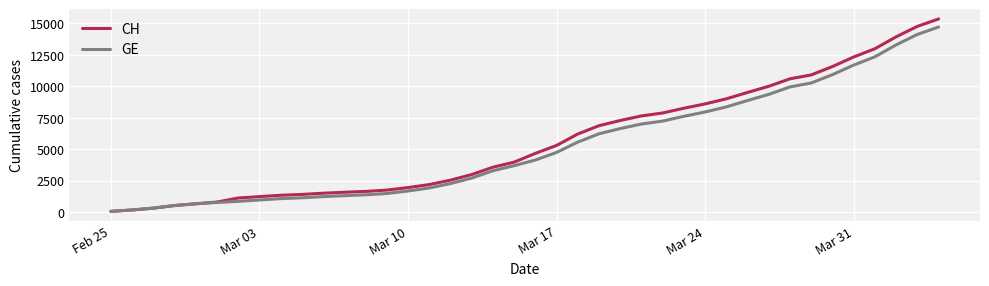

Which series has the largest range (max minus min)?

CH